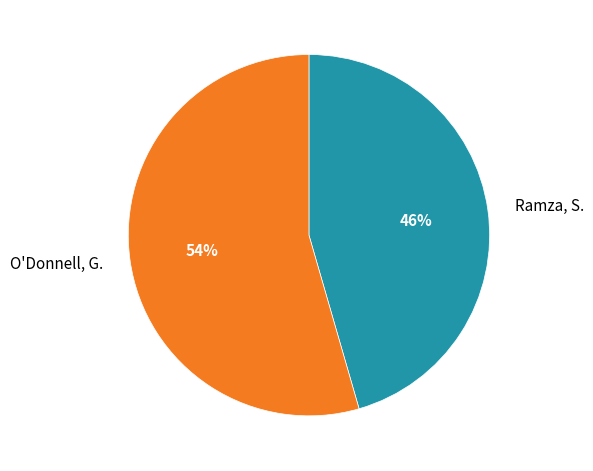

To the nearest percent, what percentage of the pie is Ramza, S.?

46%